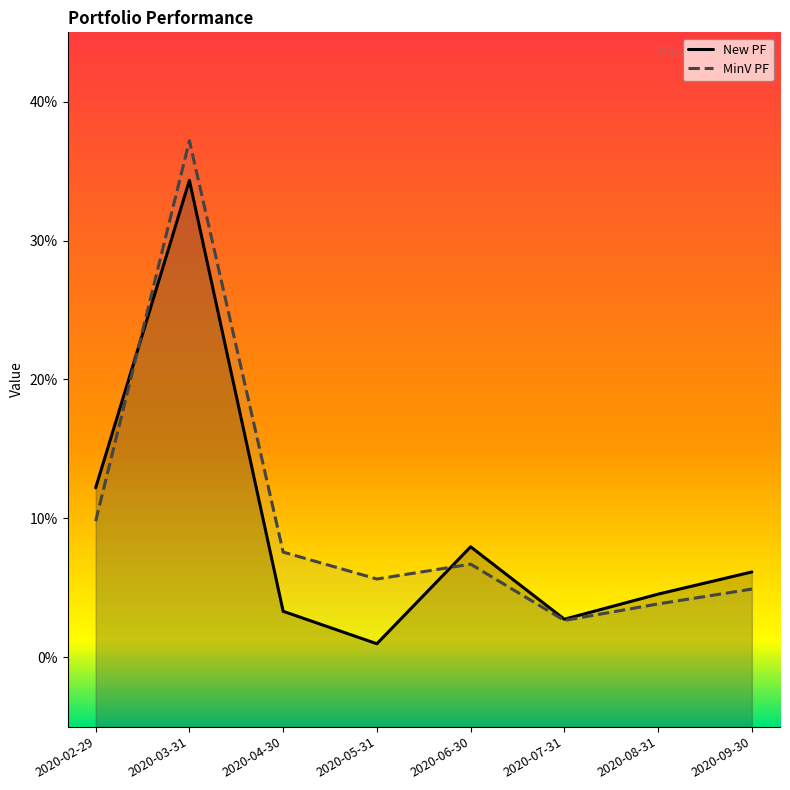

What is the label of the 1st point from the left?

2020-02-29